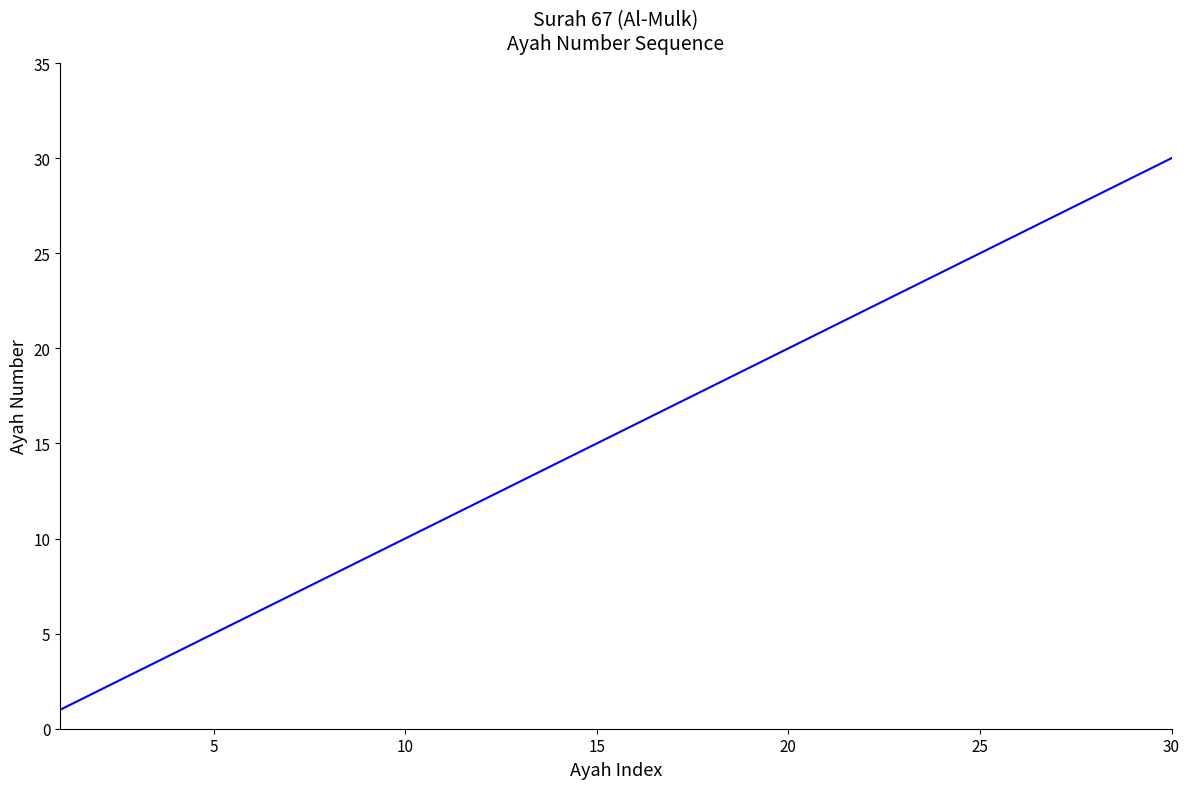

What is the difference between the maximum and minimum values?

29